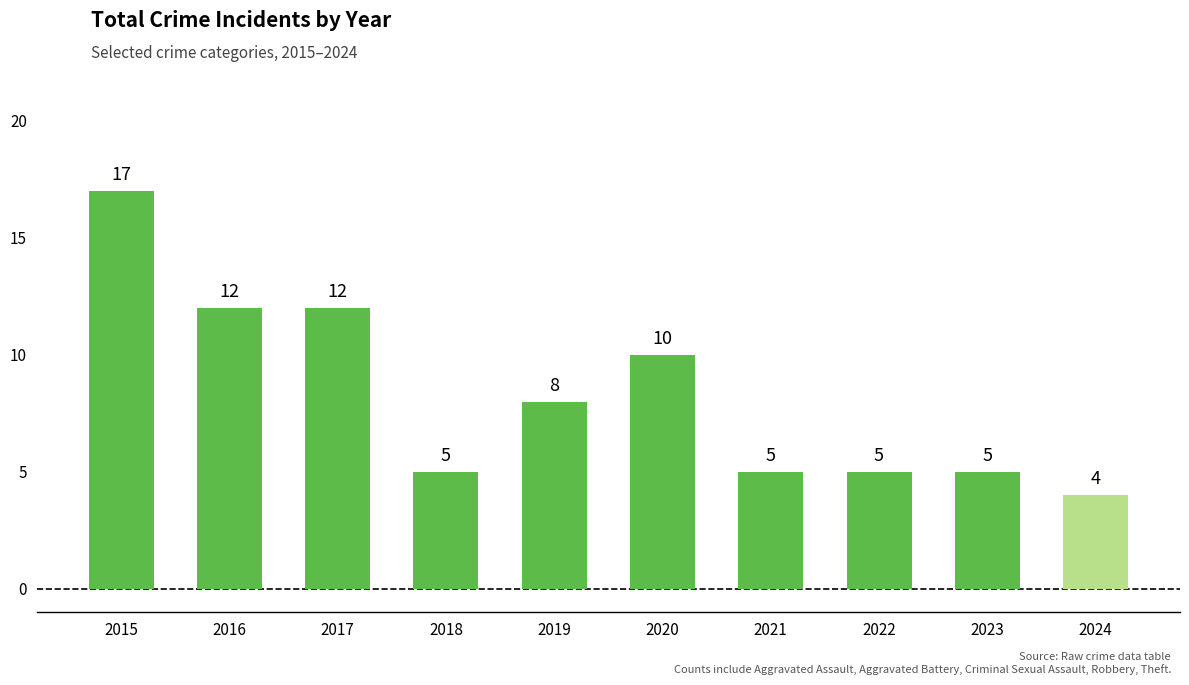

Approximately how many times larger is the value at 2019 compared to 2015?

0.5